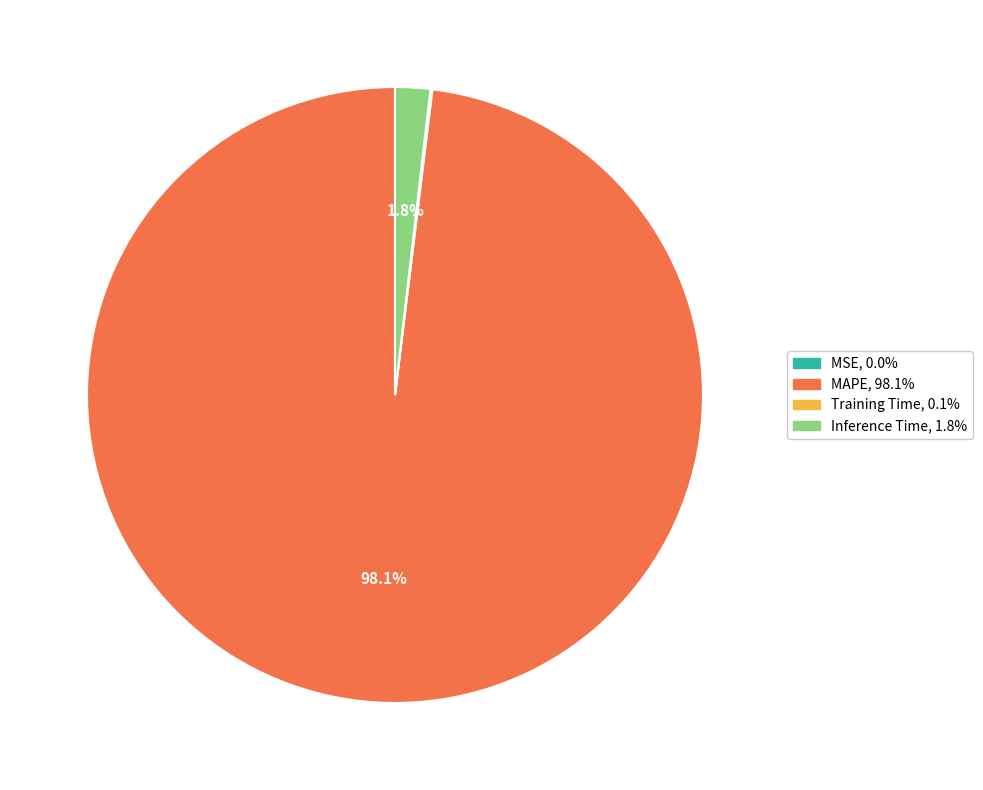

Is there a majority slice in this chart?

Yes